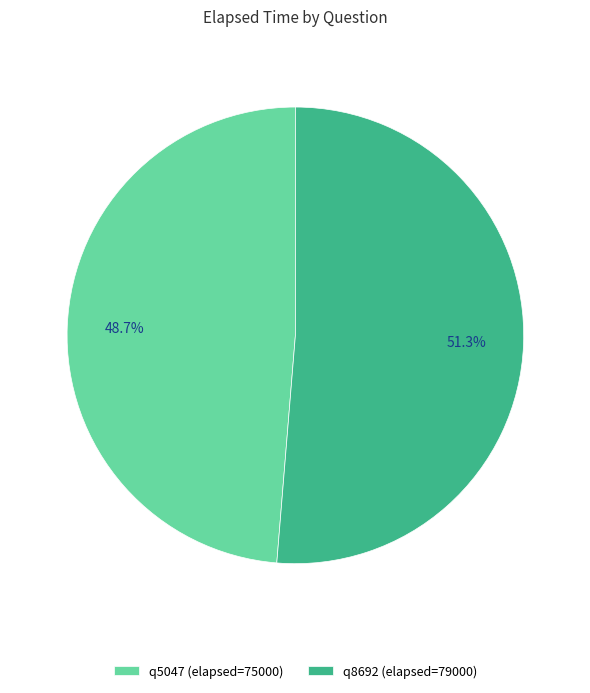

Count the number of slices in the pie.

2